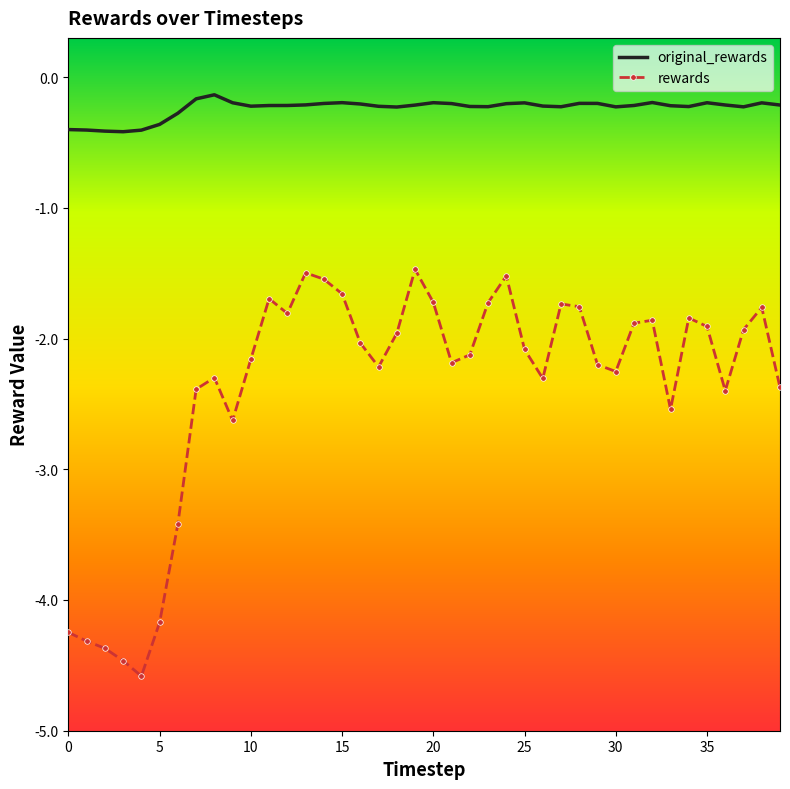

What is the sum of all rewards values?

-95.0